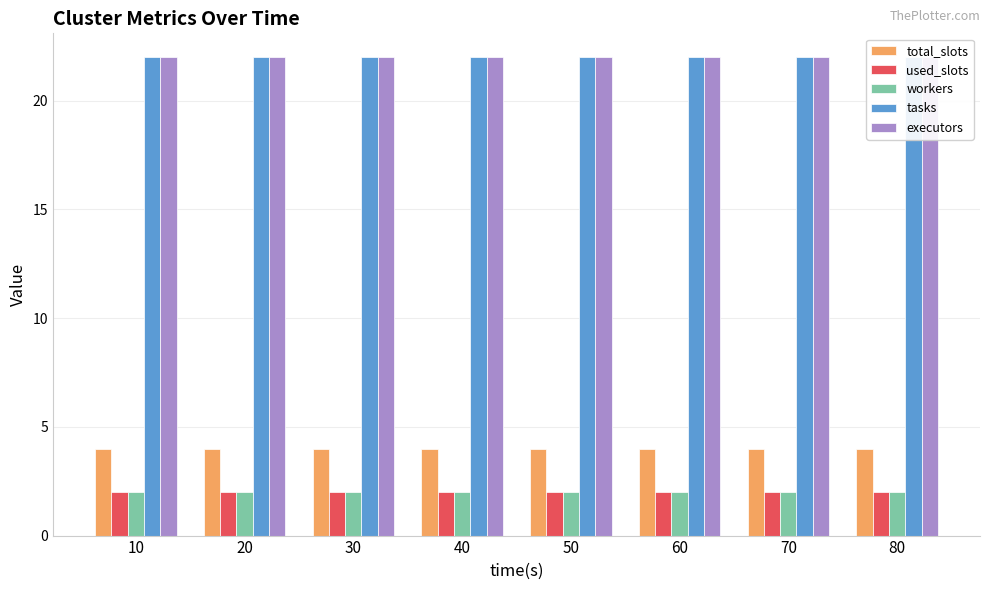

Is the value of used_slots at 10 greater than the value of tasks at 30?

No